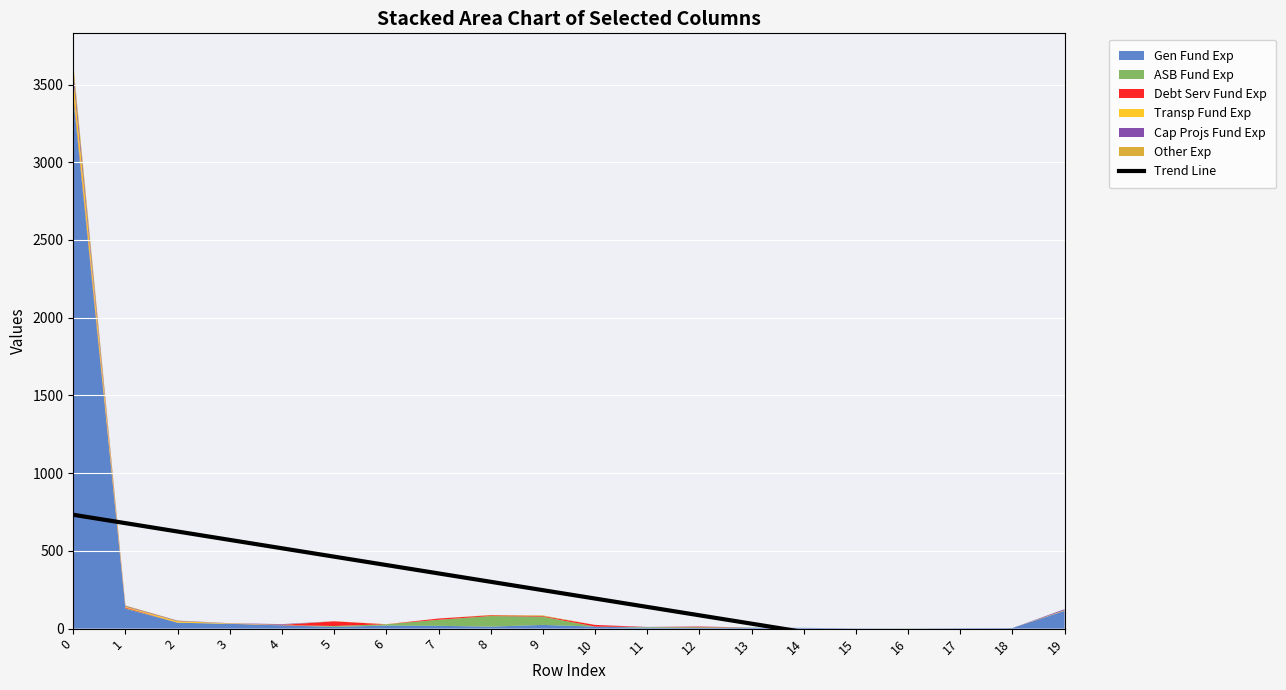

At which label is the value closest to 220?

10